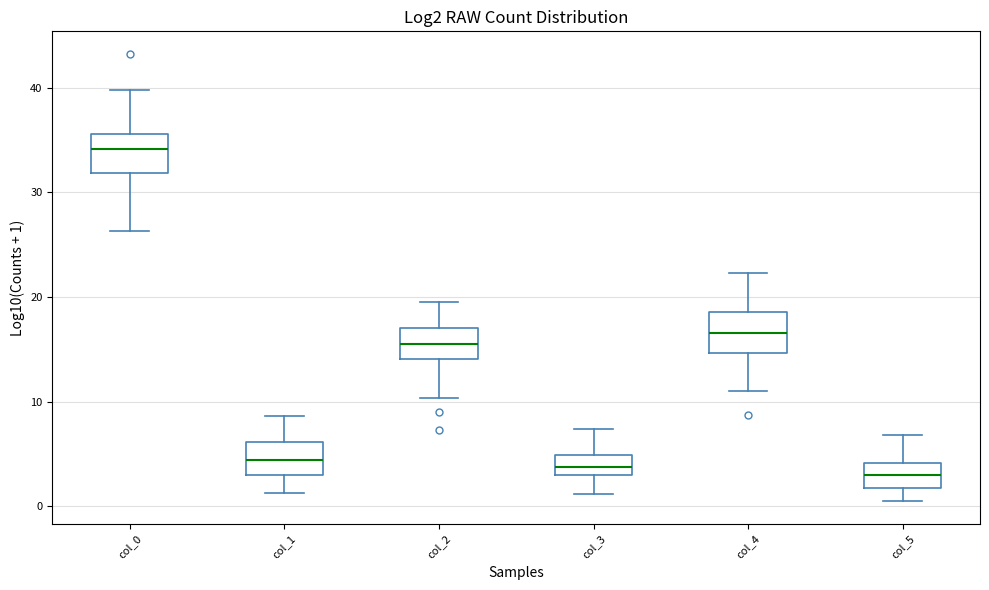

Where does the median line of the box for col_3 sit on the y-axis? The values are not printed on the chart, so give them approximately, as read against the axis.

4